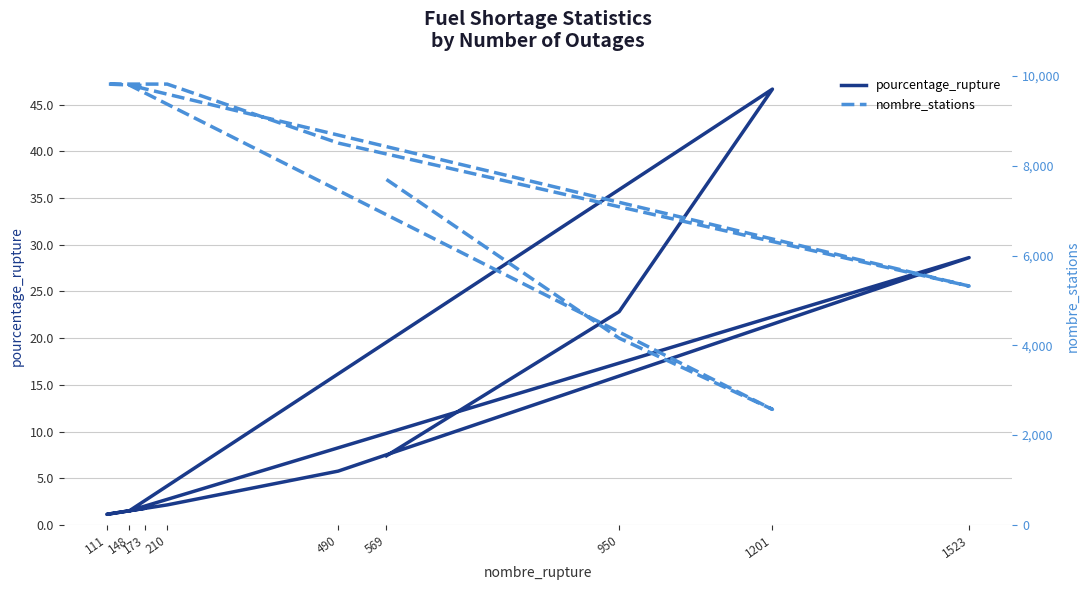

How many values in the pourcentage_rupture series are below 5?

4